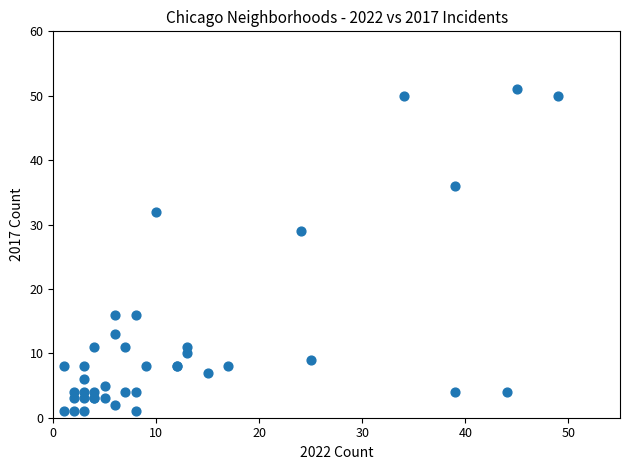

What Y value in the scatter plot is closest to 26?

29